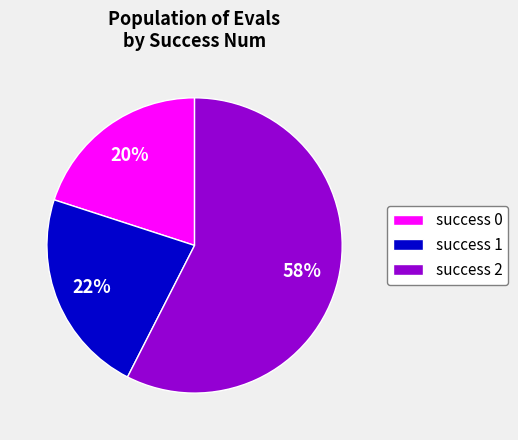

To the nearest percent, what percentage of the pie is success 2?

58%